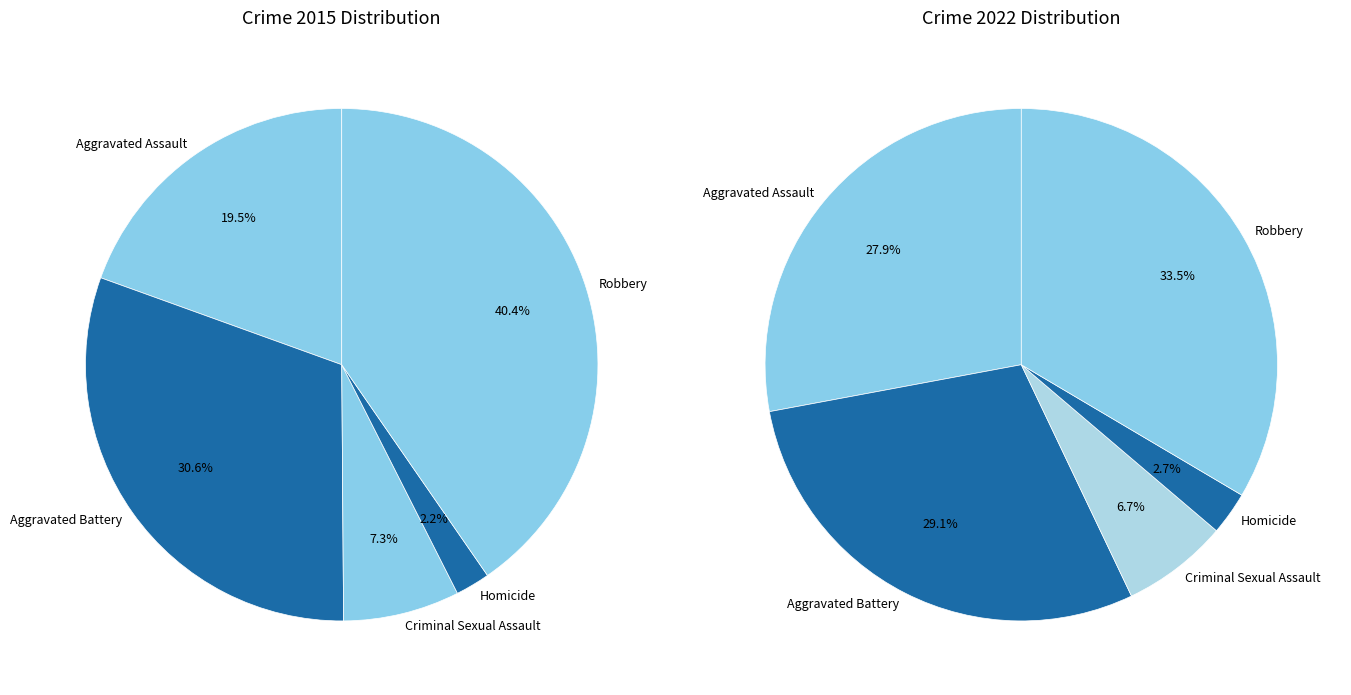

Rank the series at 2 from highest to lowest value.

values_2022, values_2015